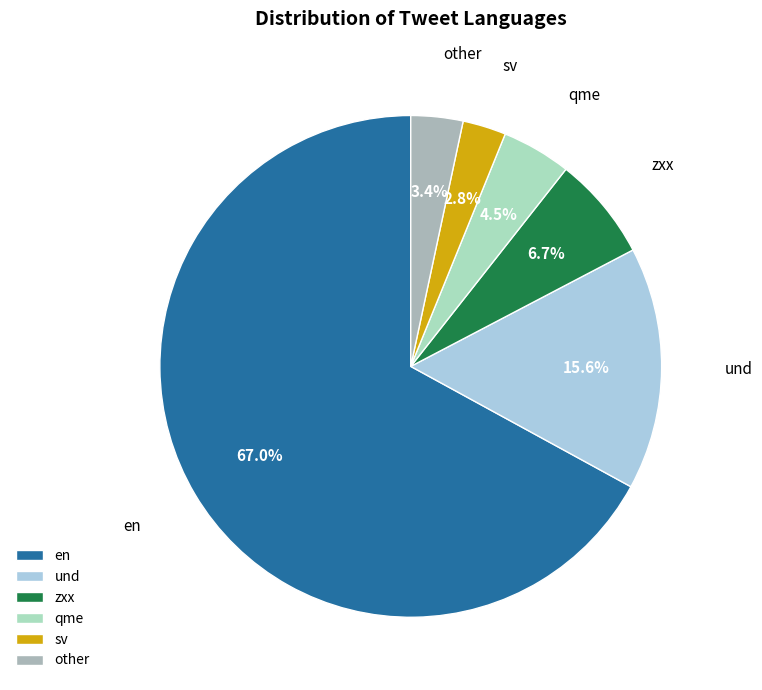

Is there any slice that represents more than half of the pie?

Yes